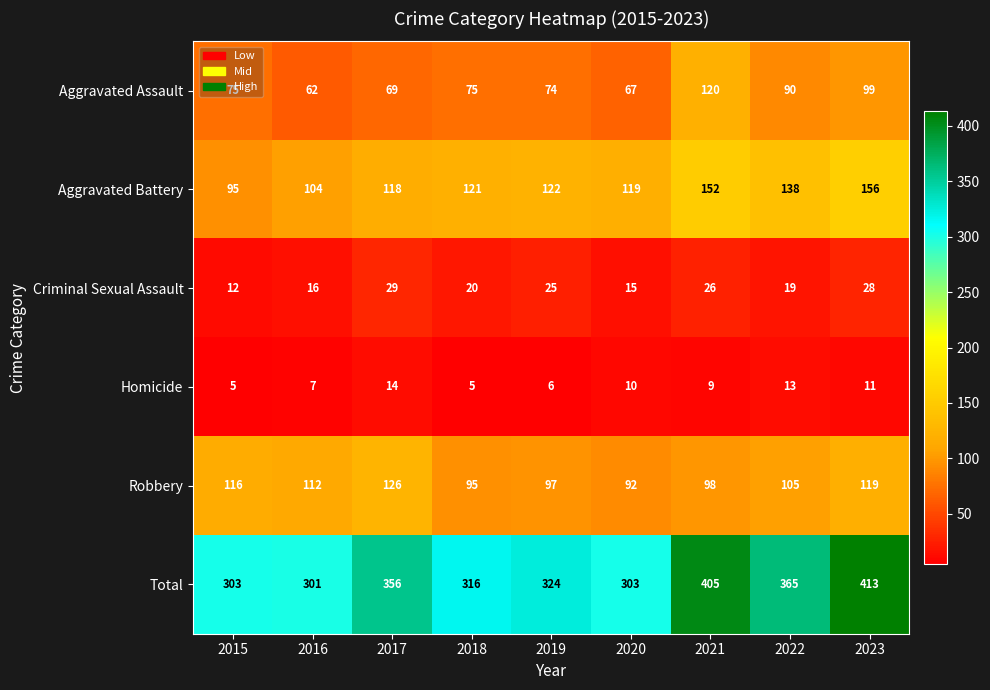

Is it true that Criminal Sexual Assault equals 15 at 2020?

True